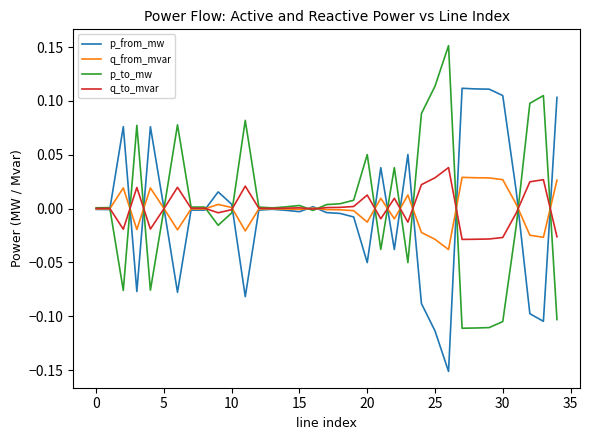

Rank the series by their maximum value, from highest to lowest.

p_to_mw, p_from_mw, q_to_mvar, q_from_mvar